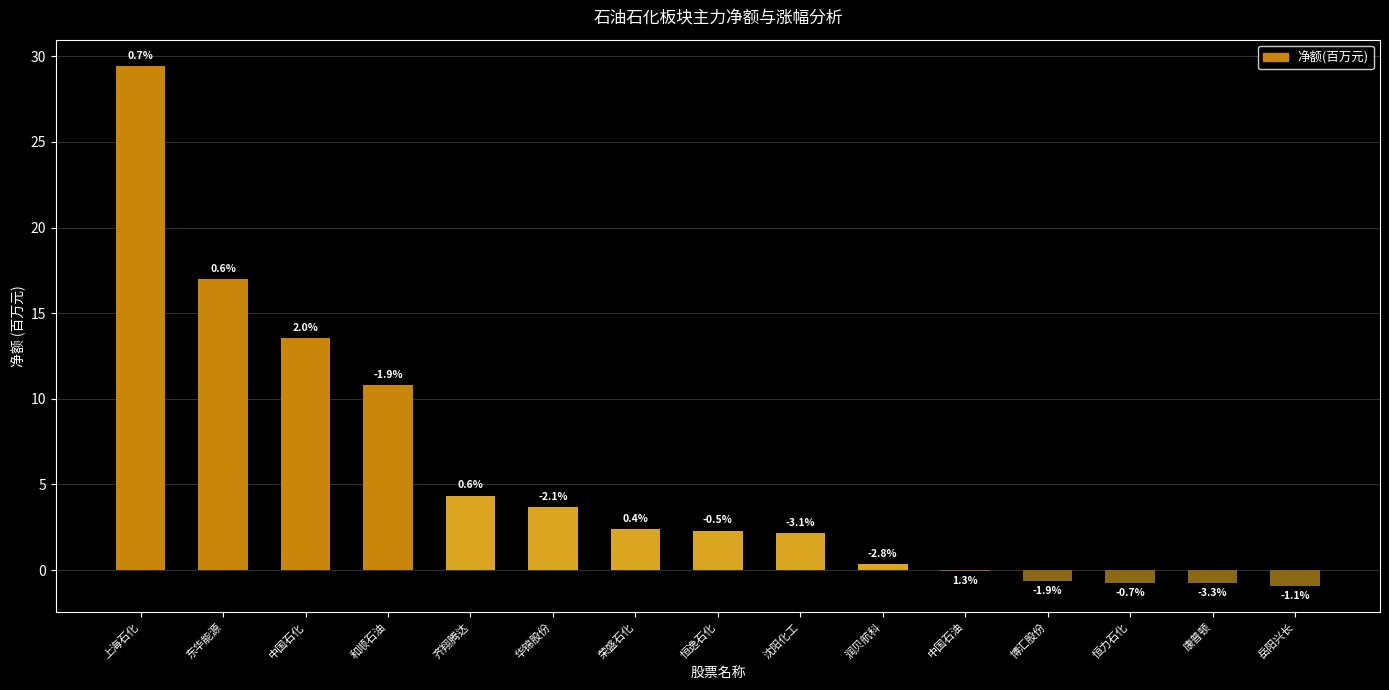

Are the bars horizontal?

No